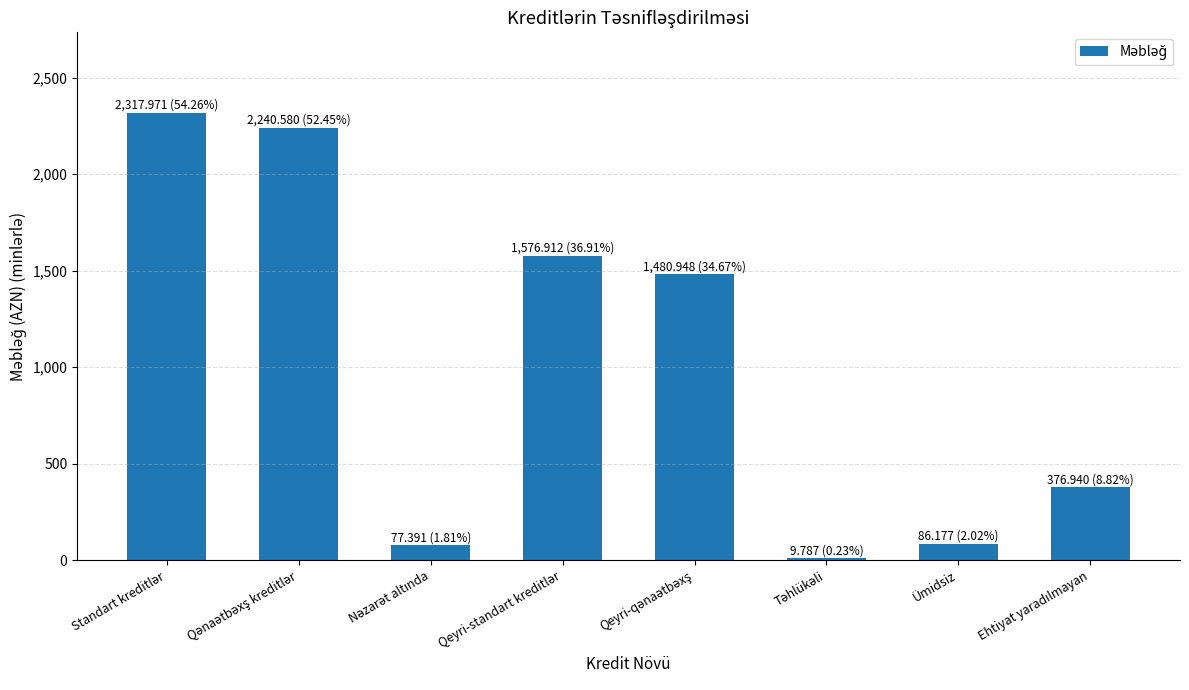

How many values exceed 1480?

4